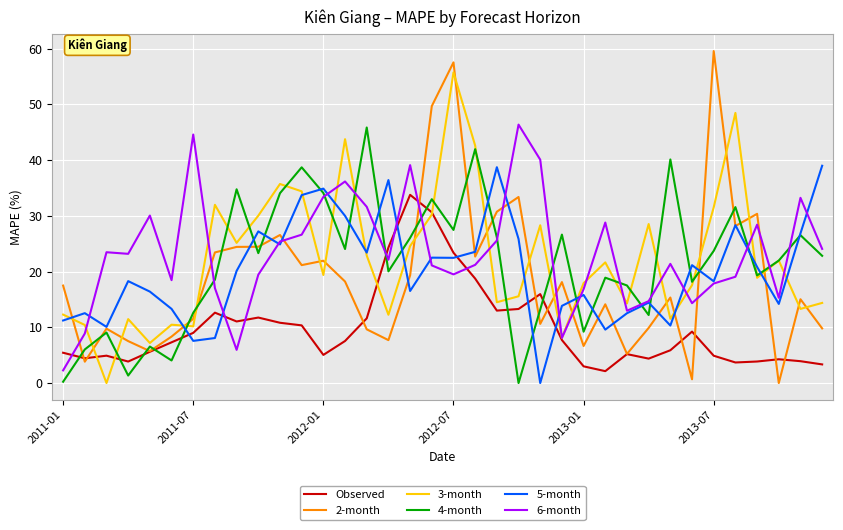

Which series ends up on top after the final intersection of Observed and 4-month?

4-month